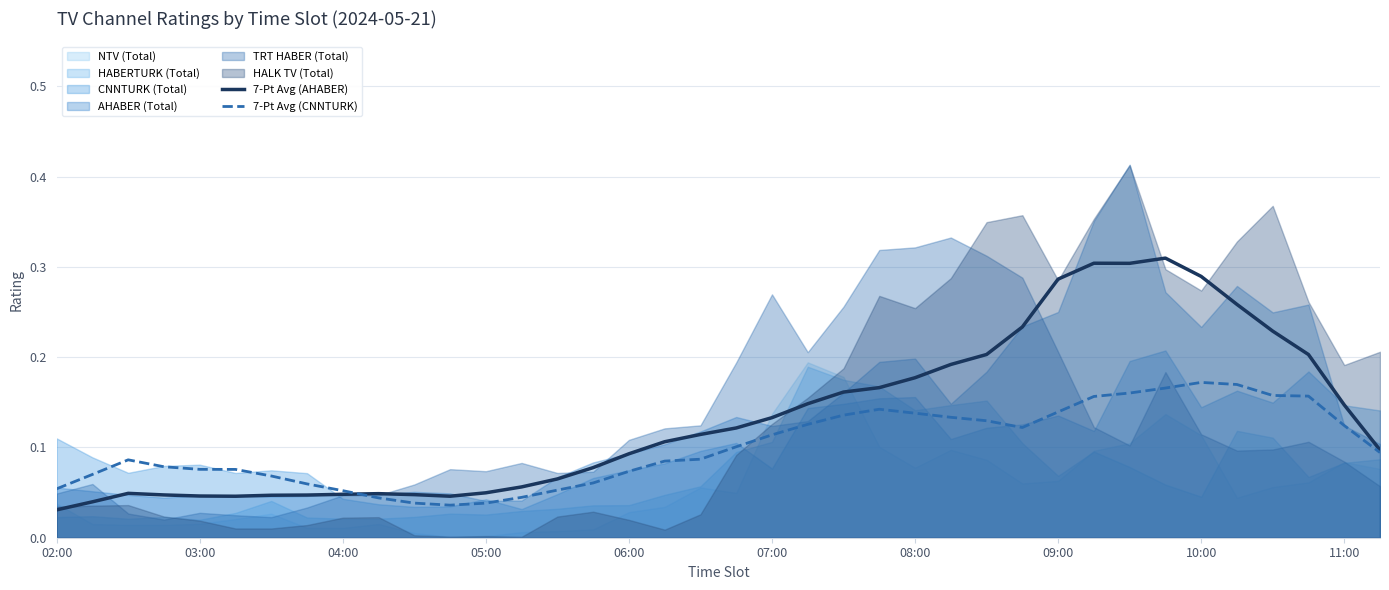

True or false: 7-Pt Avg (CNNTURK) has a value of 0.2 at 11:00.

False